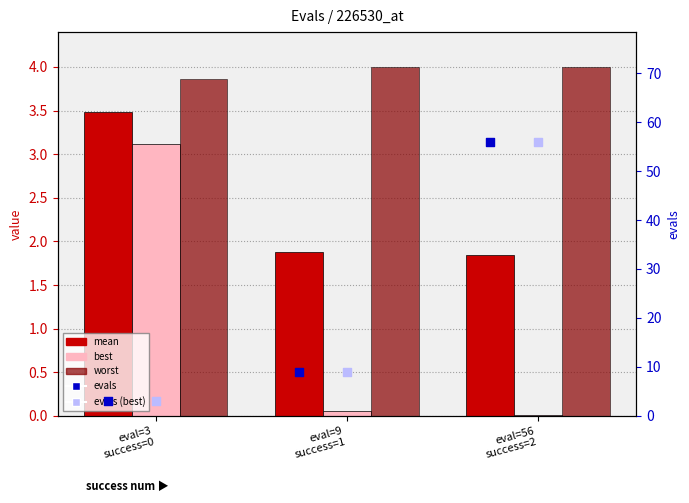

Which series contains the lowest Y value?

best